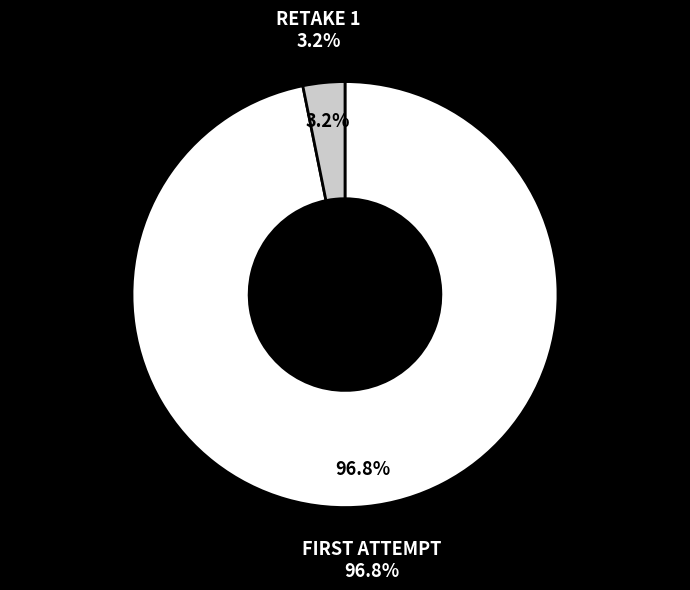

What is the largest slice in the pie chart?

FIRST ATTEMPT